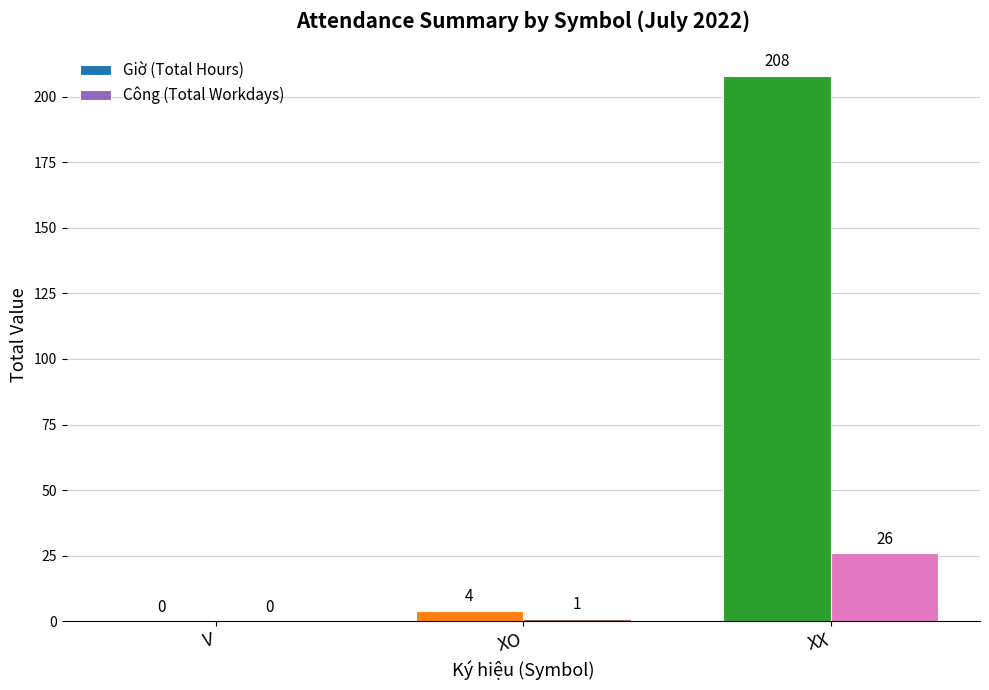

How many values in Công (Total Workdays) are above zero?

2